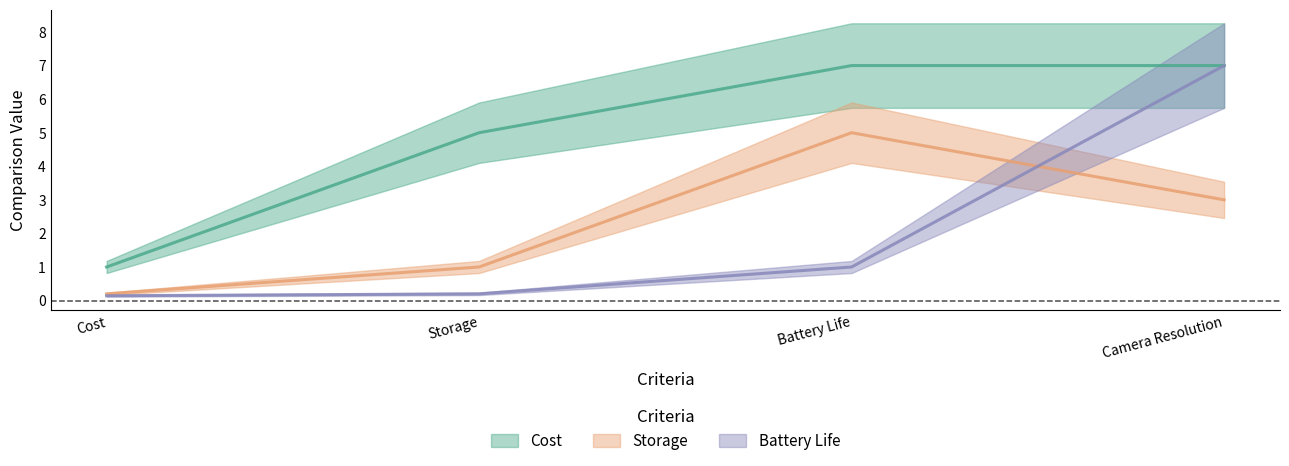

What is the maximum value for Storage?

5.0